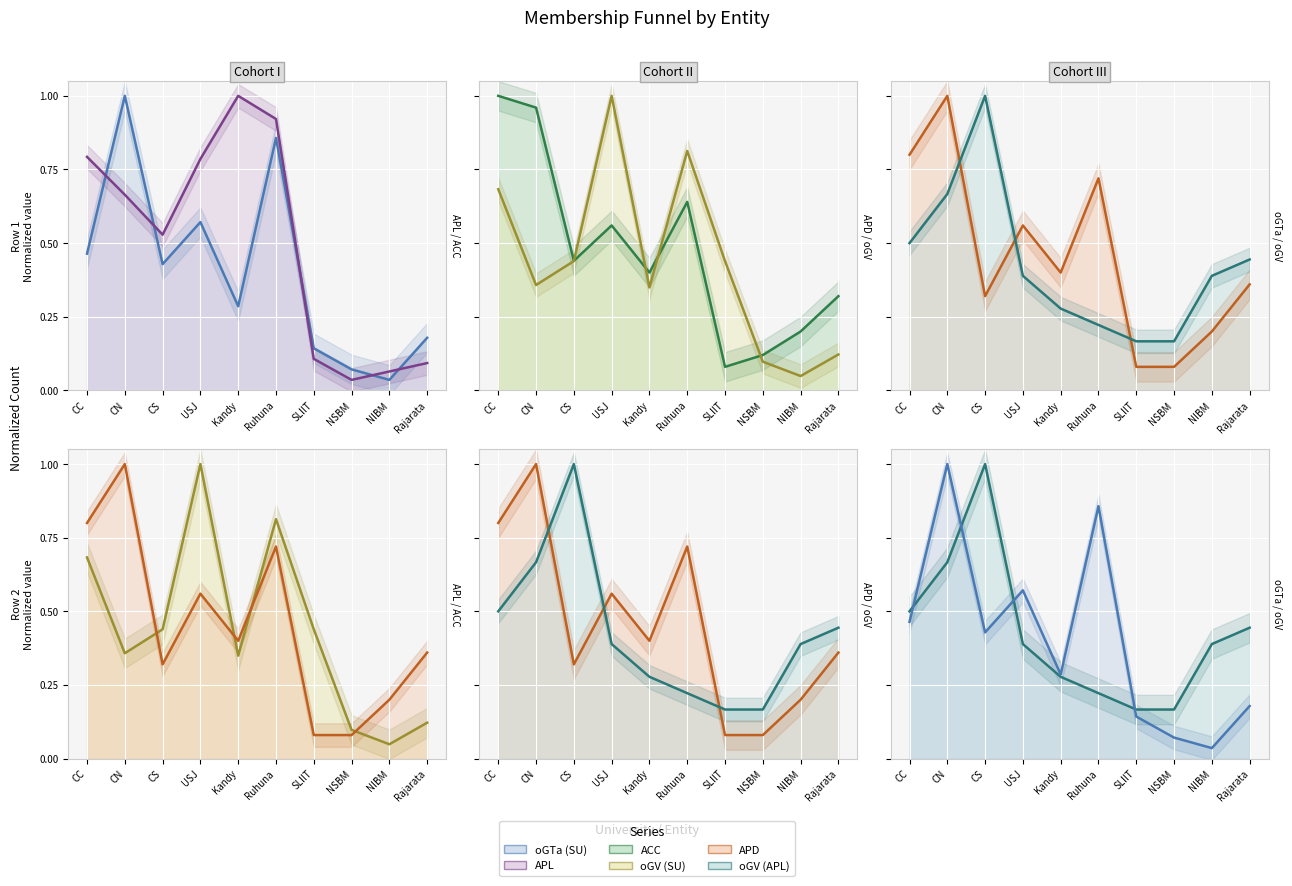

Which category has the highest value in the APD series?

CN